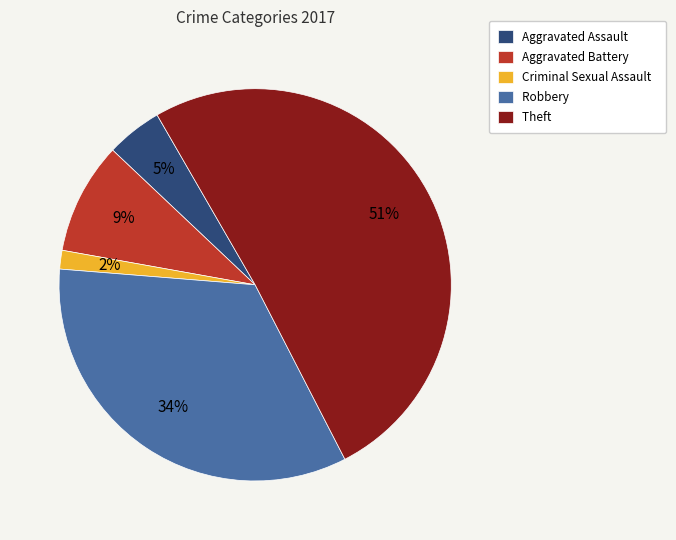

Count the number of slices in the pie.

5